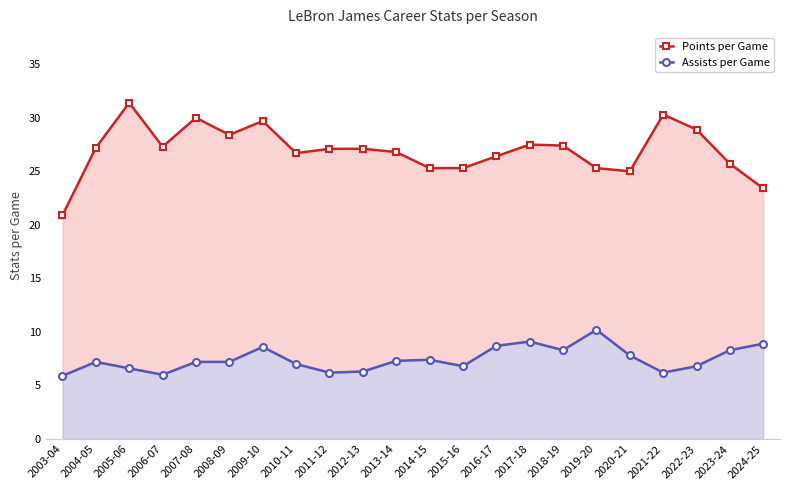

Is it true that Assists per Game equals 6.2 at 2011-12?

True